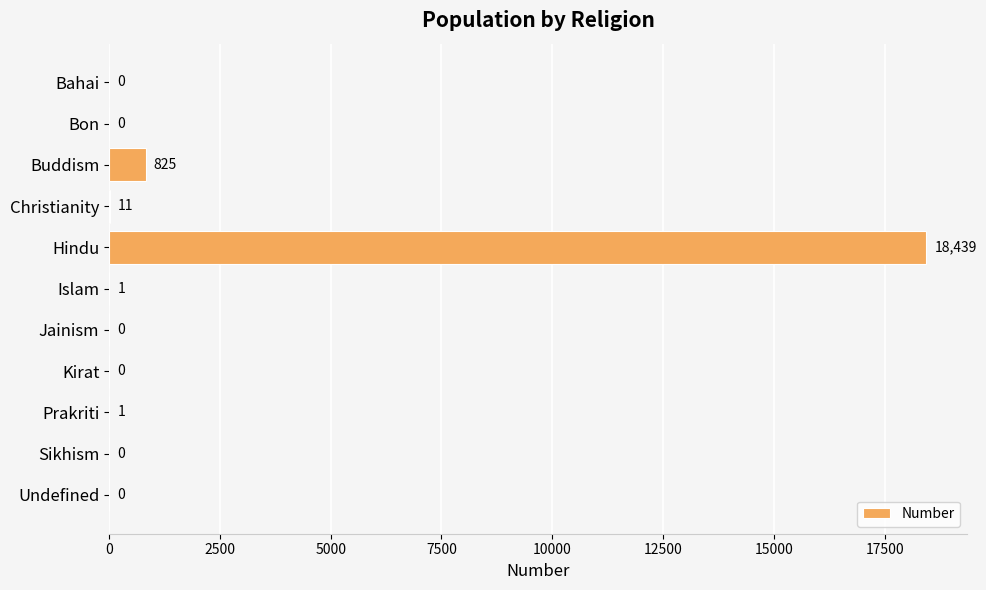

Which label corresponds to the largest value in the chart?

Hindu